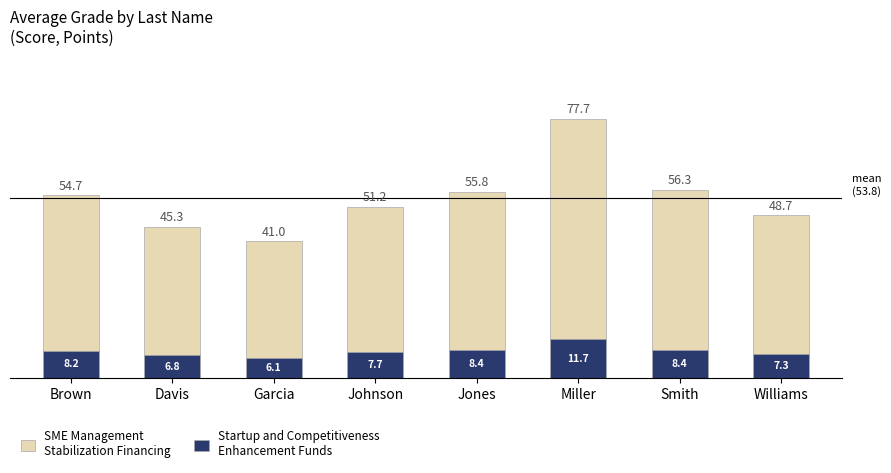

At which category is the sum across all series the highest?

Miller